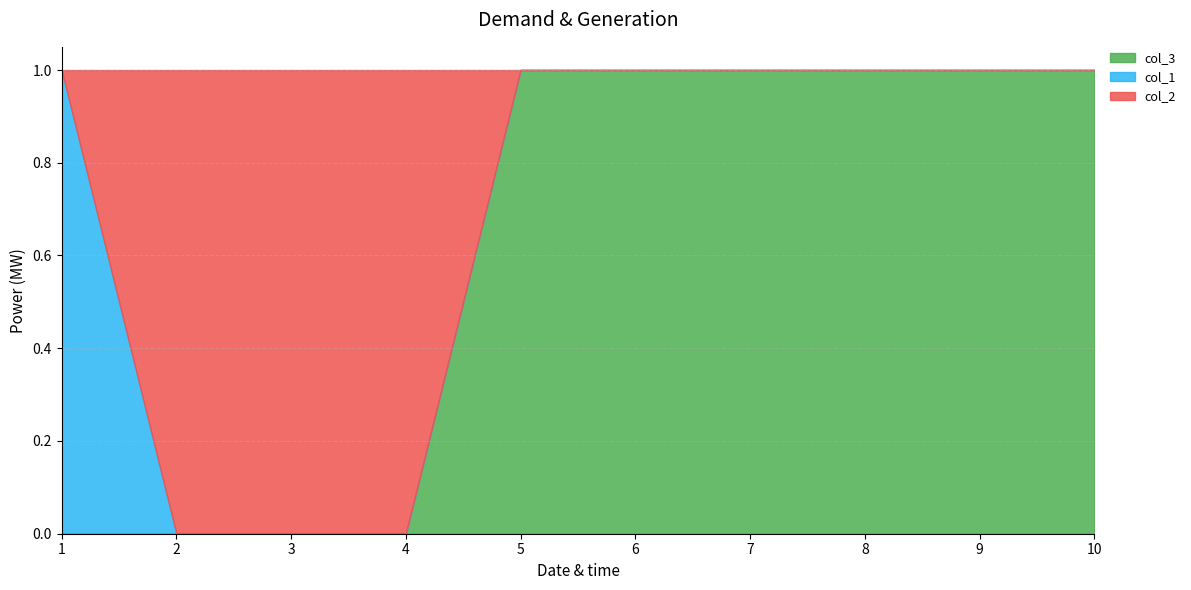

What is the sum of the col_3 values at 5 and 3?

1